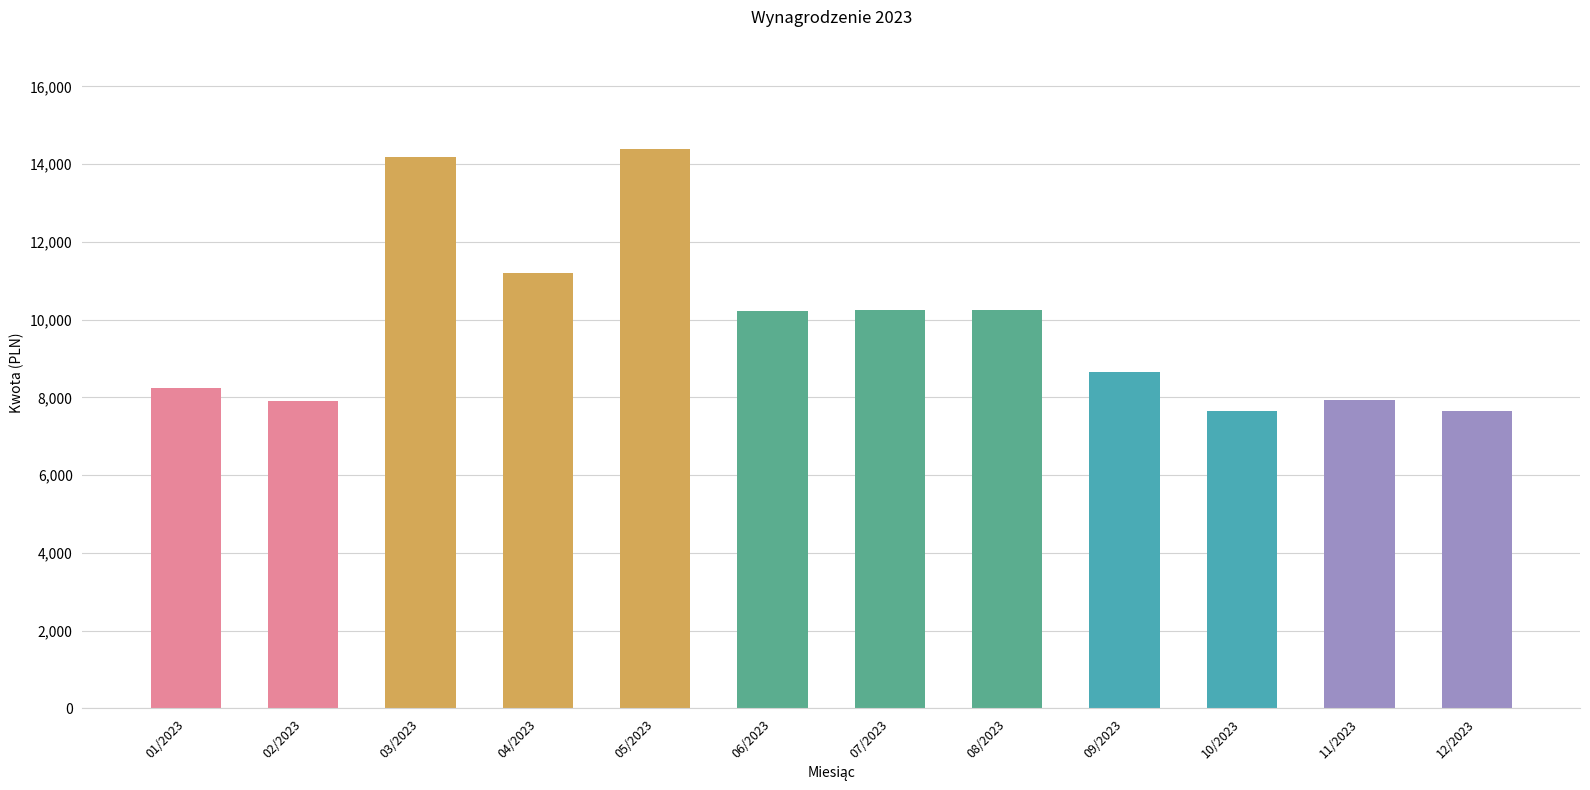

Which label corresponds to the largest value in the chart?

05/2023